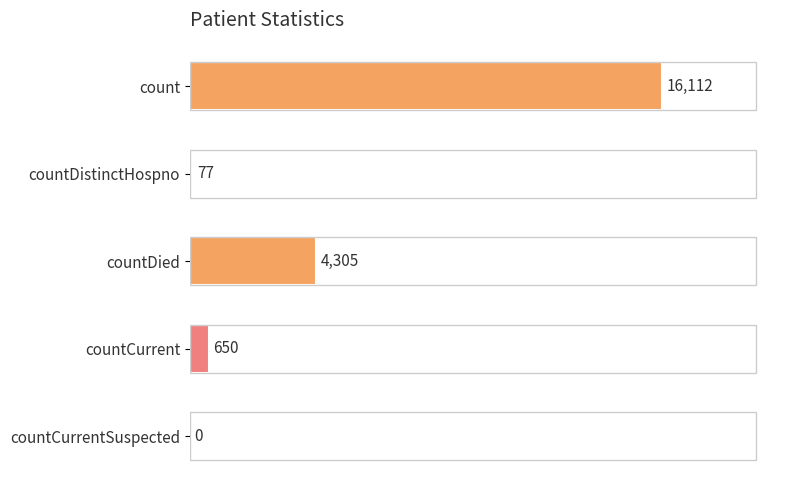

What is the sum of the values at countCurrentSuspected and countDied?

4305